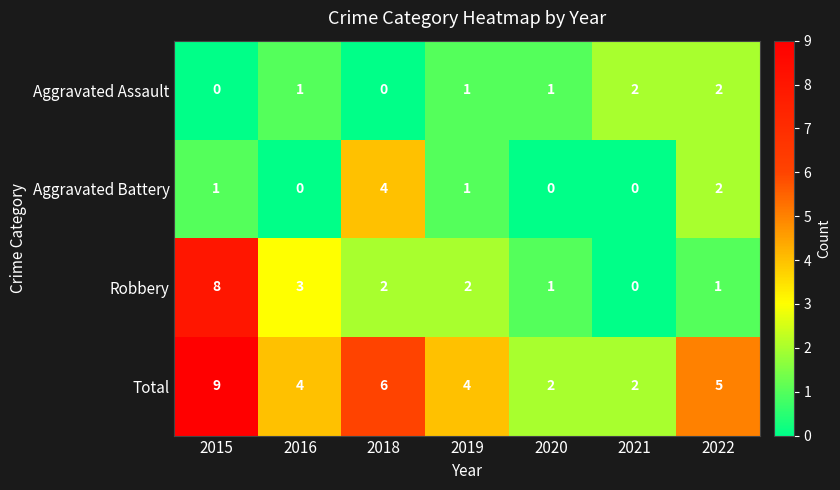

Reading left to right, what are all the values shown in this chart?

Aggravated Assault: 2015=0	2016=1	2018=0	2019=1	2020=1	2021=2	2022=2
Aggravated Battery: 2015=1	2016=0	2018=4	2019=1	2020=0	2021=0	2022=2
Robbery: 2015=8	2016=3	2018=2	2019=2	2020=1	2021=0	2022=1
Total: 2015=9	2016=4	2018=6	2019=4	2020=2	2021=2	2022=5